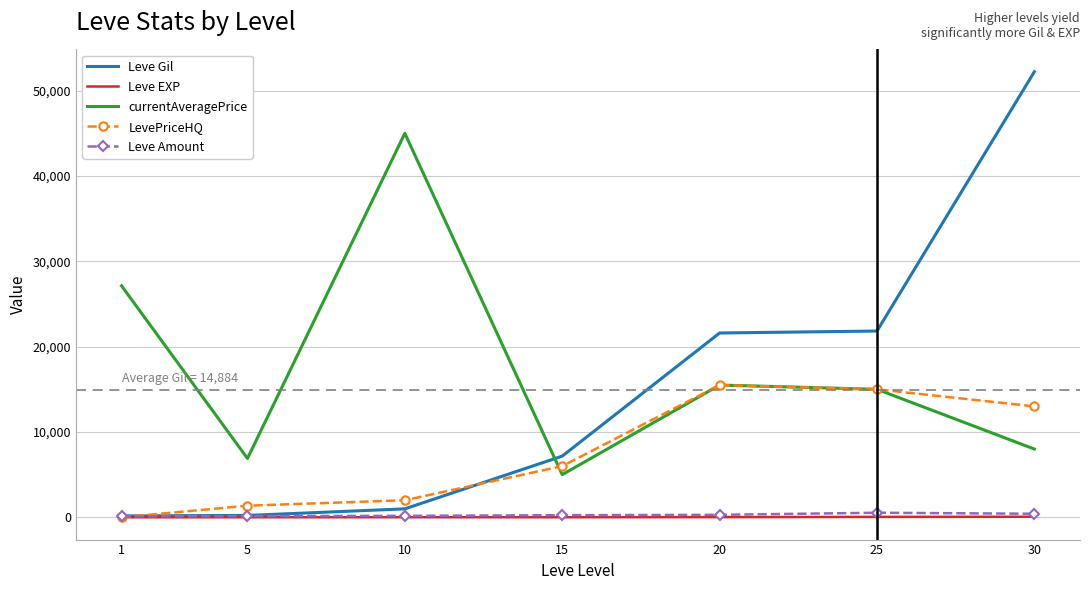

Between 10 and 30, which series saw the biggest shift?

Leve Gil